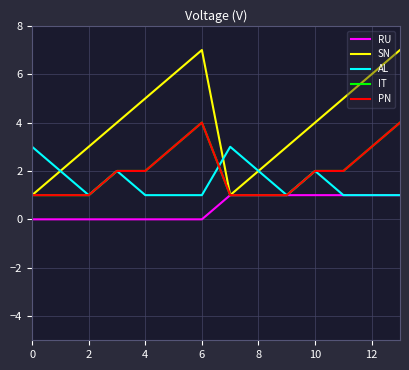

Does the chart have visible grid lines?

Yes